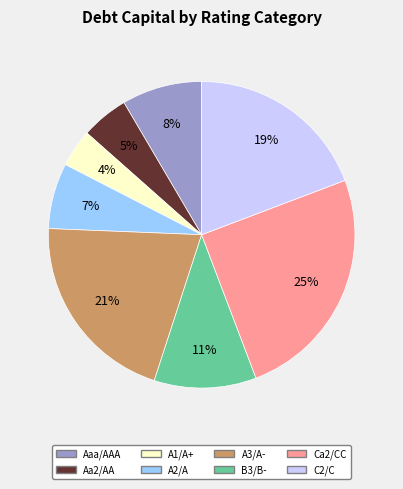

Does A3/A- represent more than half of the total?

No